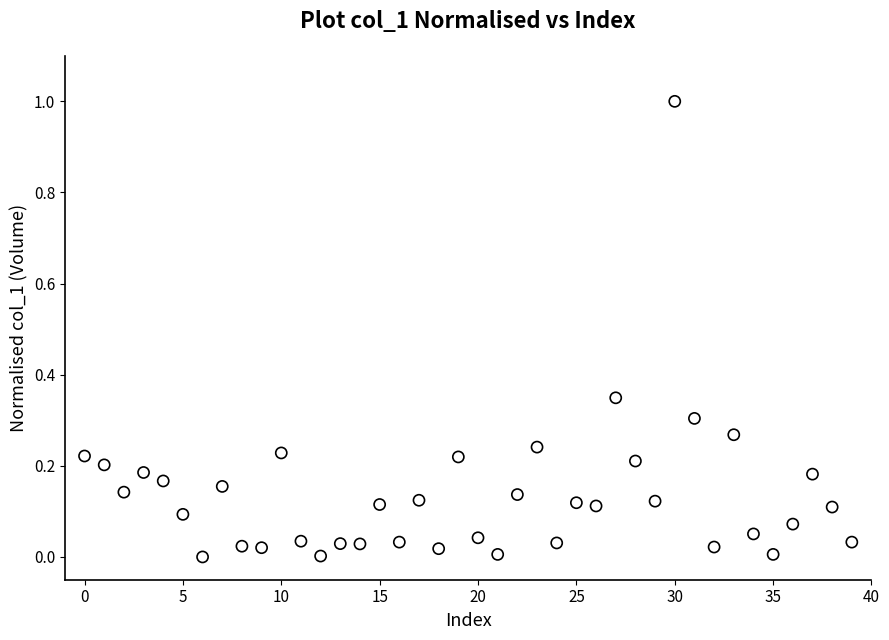

What is the range of Y values (max minus min)?

1.0